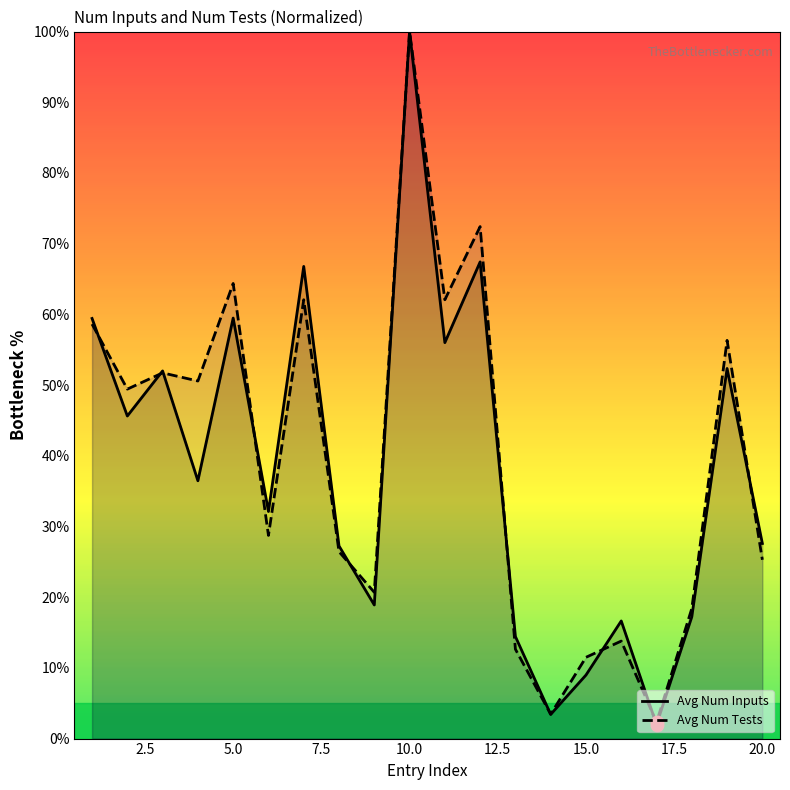

Which series has the largest total across all categories?

Avg Num Tests